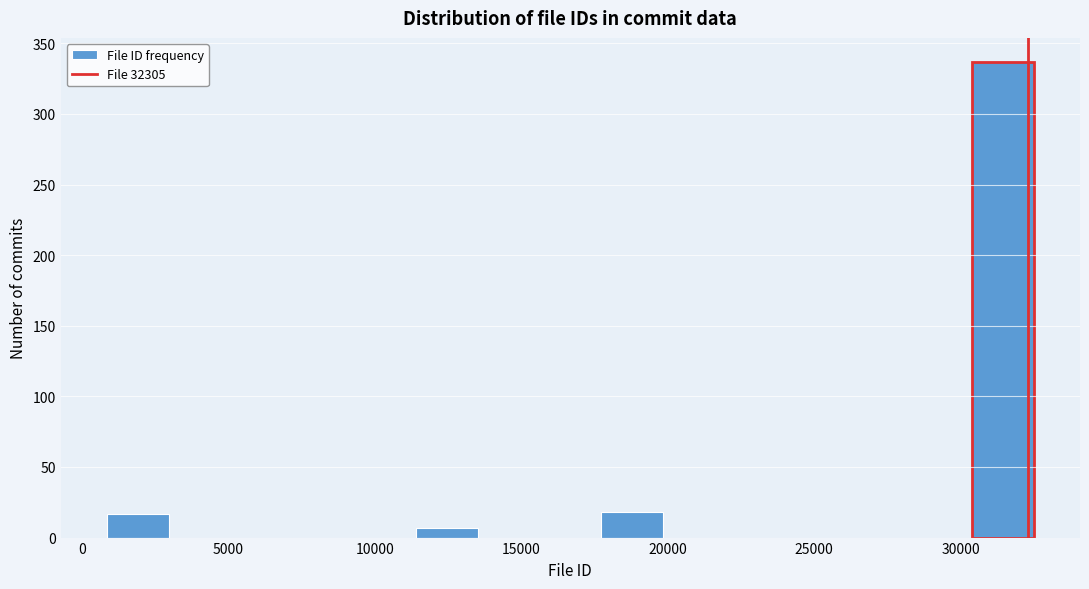

What is the height of the bar covering 30500 to 32500 on the x-axis? Neither the bar edges nor the heights are printed on the chart, so give them approximately, as read against the axes.

335